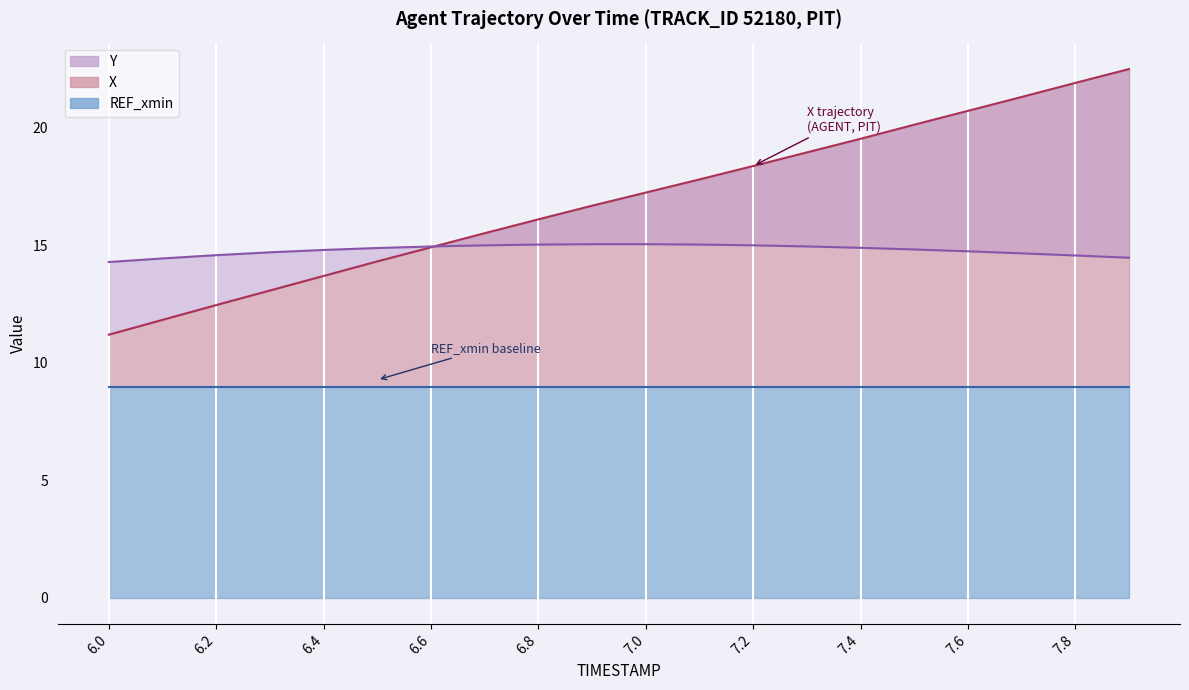

At which category does the chart reach its minimum across all series?

6.0